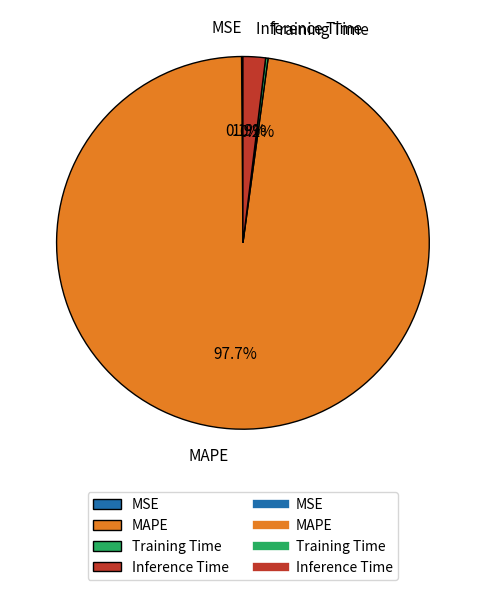

Does Inference Time represent more than half of the total?

No